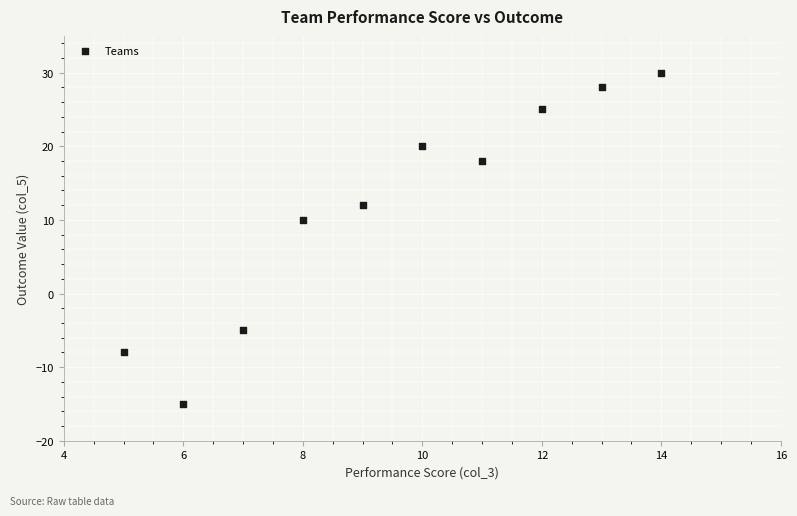

What Y value in the scatter plot is closest to 7?

10